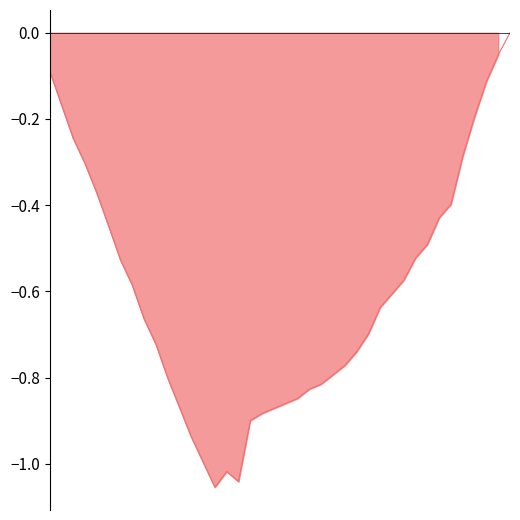

Where is the data nearest to the value 0?

39